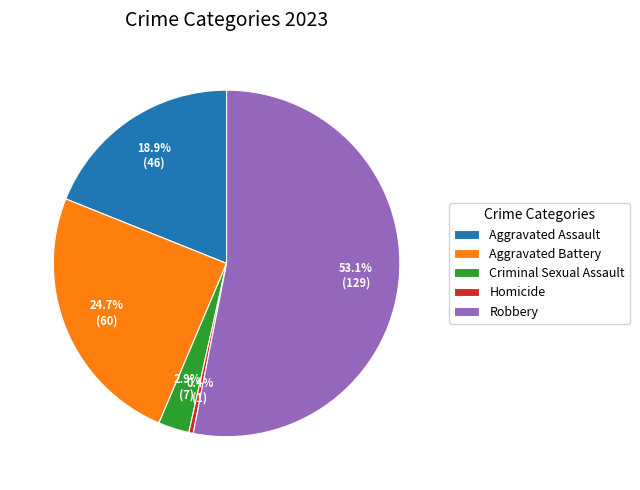

To the nearest percent, what is the combined percentage of Robbery and Aggravated Assault?

72%